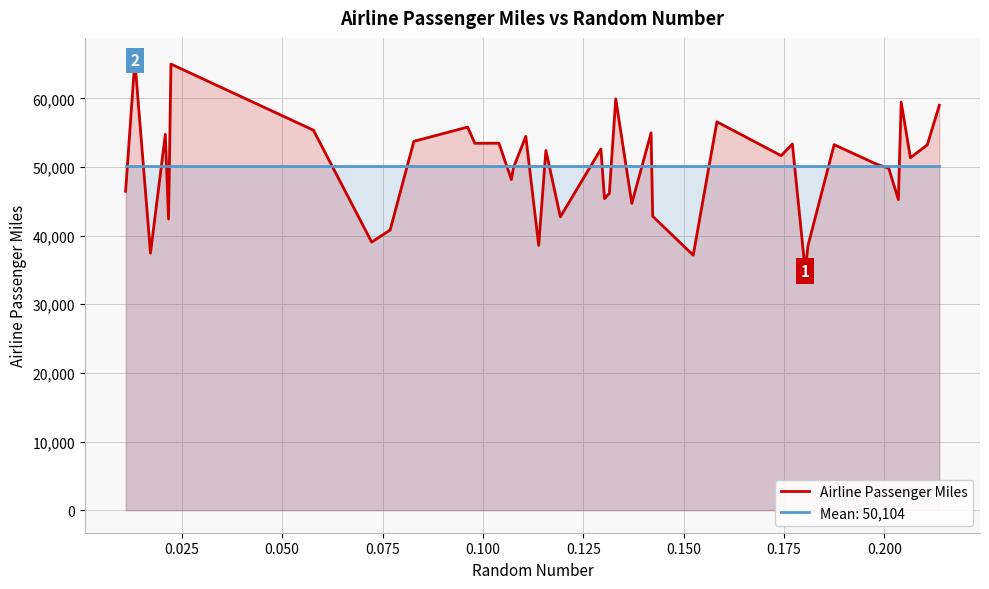

How many categories are shown in the chart?

40